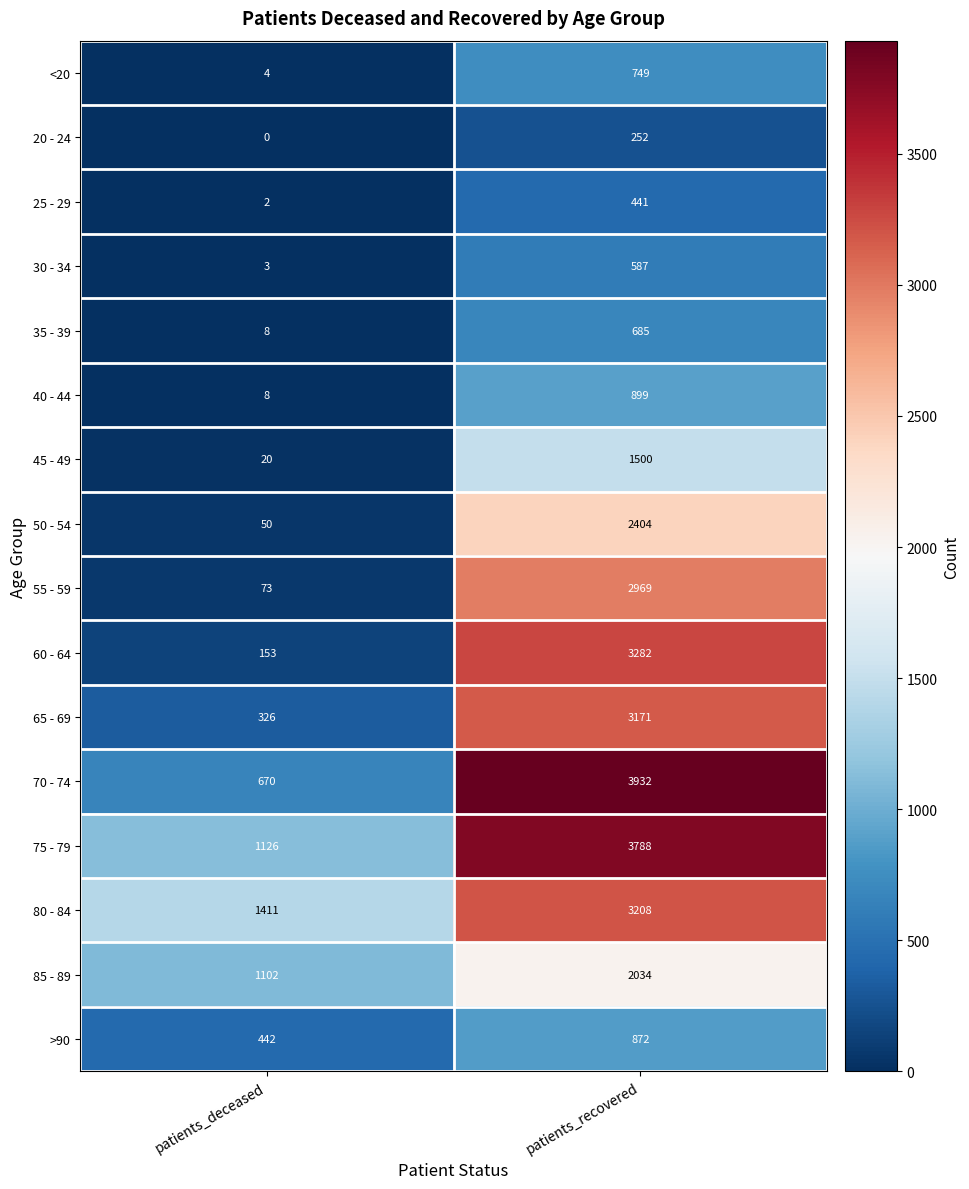

List the labels in order of <20 value, smallest first.

patients_deceased, patients_recovered